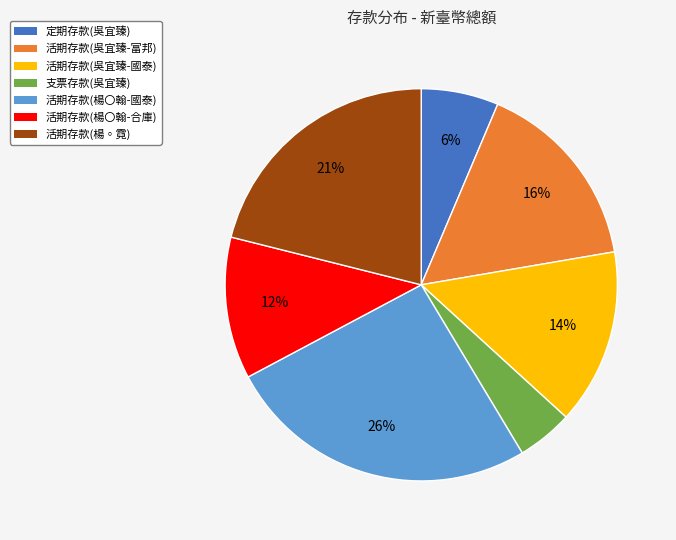

Combined, do 活期存款(楊◦霓) and 支票存款(吳宜臻) account for over 50%?

No